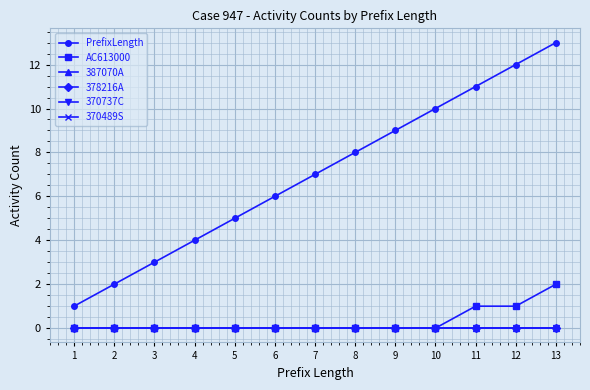

Which has a higher value, 6 or 3?

6